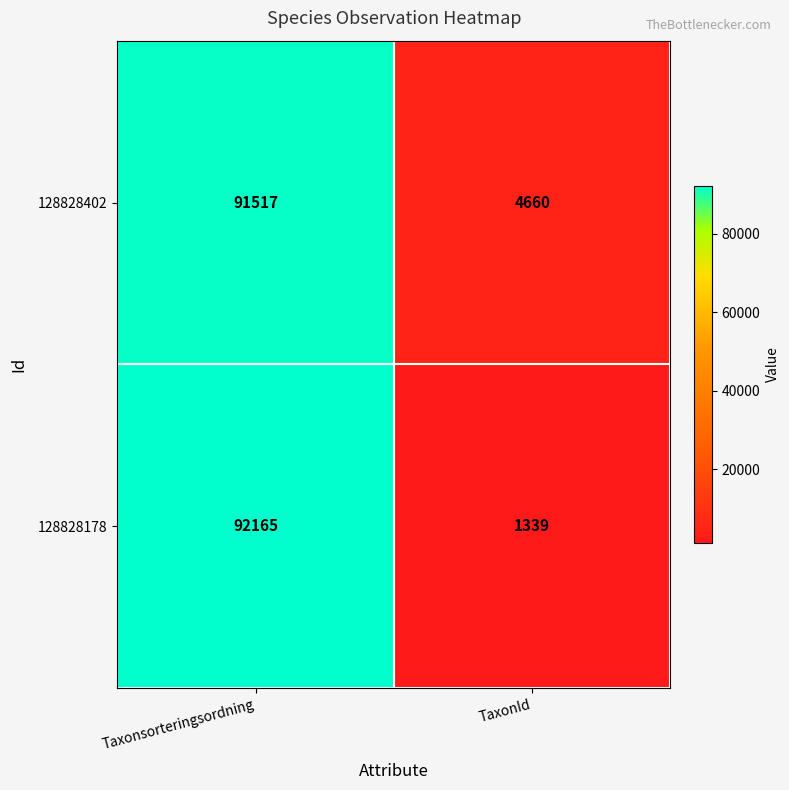

Read the 128828178 value at TaxonId.

1339